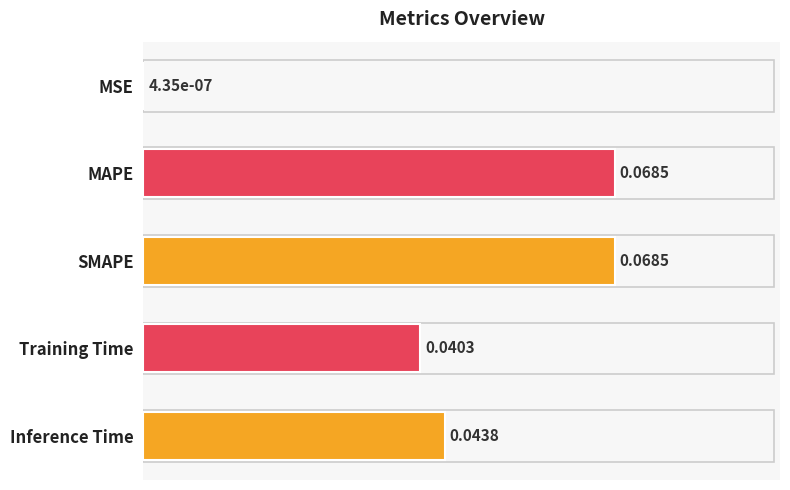

What is the change in value from MSE to SMAPE?

+0.1